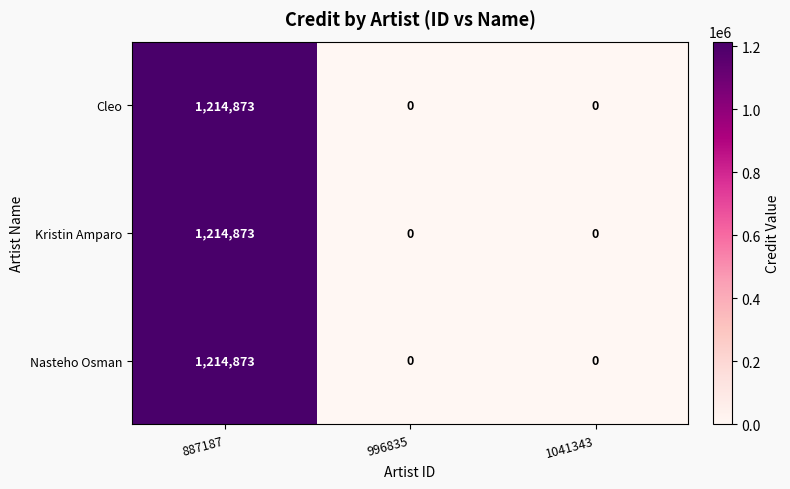

Which category has the highest value in the Nasteho Osman series?

887187